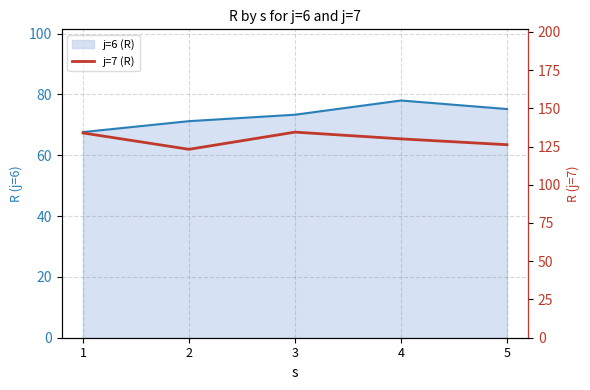

What is the sum of all values?

647.6